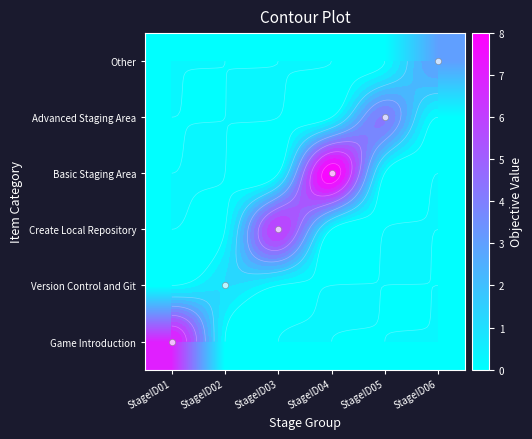

What is the total value across all series at StageID05?

4